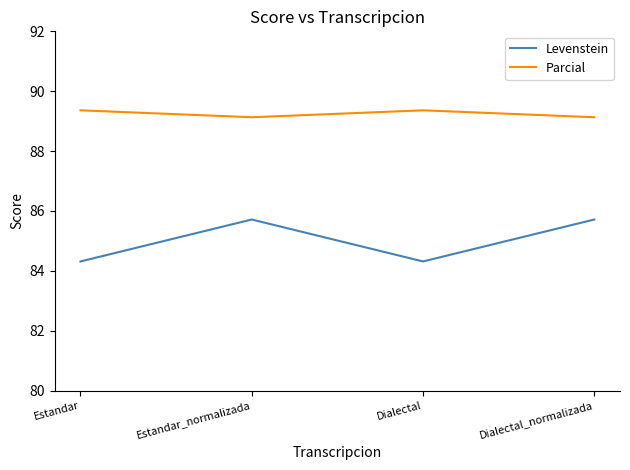

What are all the series names shown in the legend?

Levenstein, Parcial